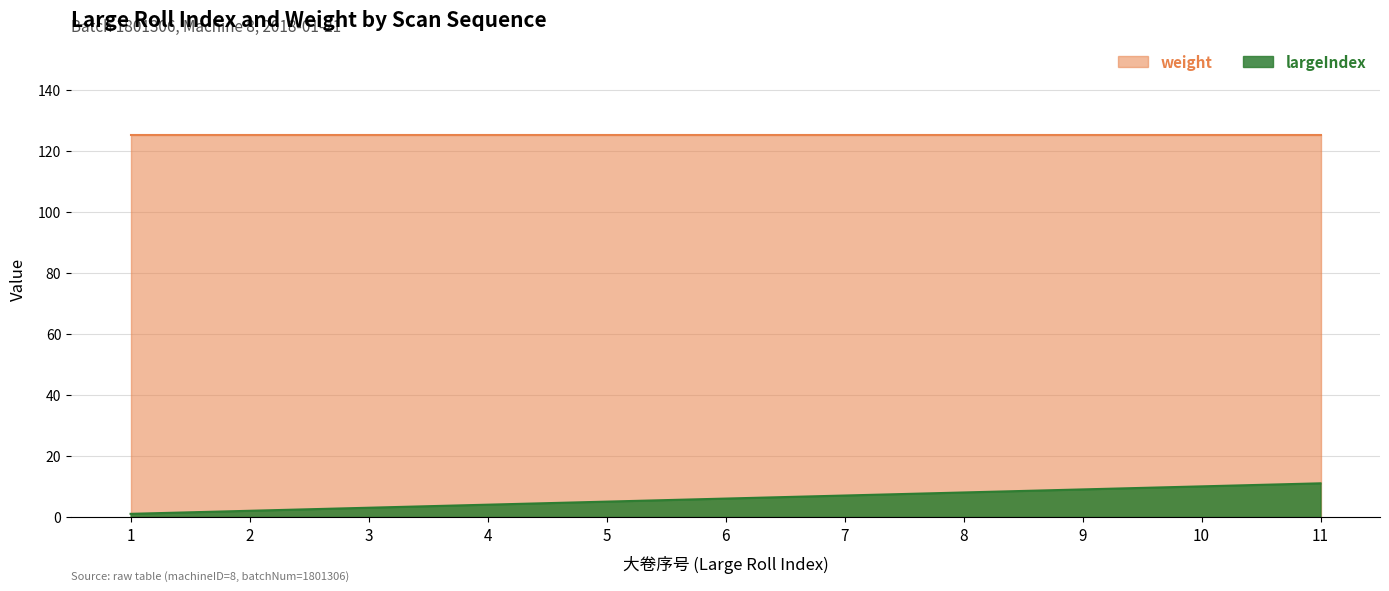

Which label corresponds to the largest value in the chart?

11